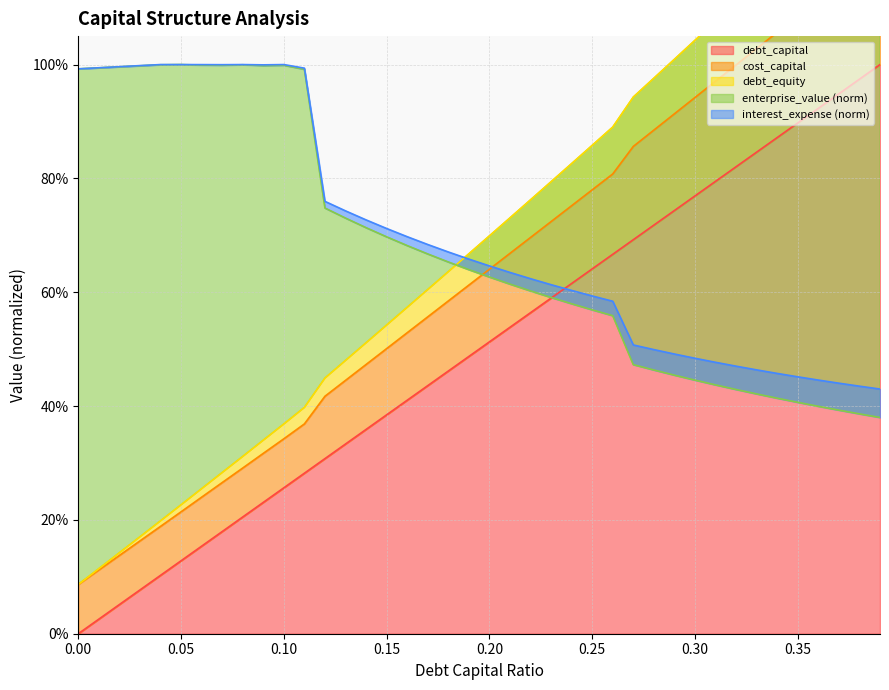

At which category is the sum across all series the highest?

0.39